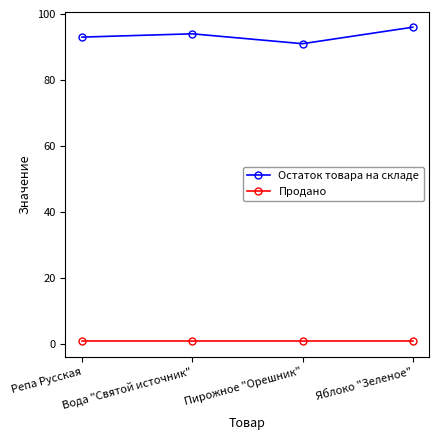

The value of Остаток товара на складе at Вода "Святой источник" is 94. True or false?

True